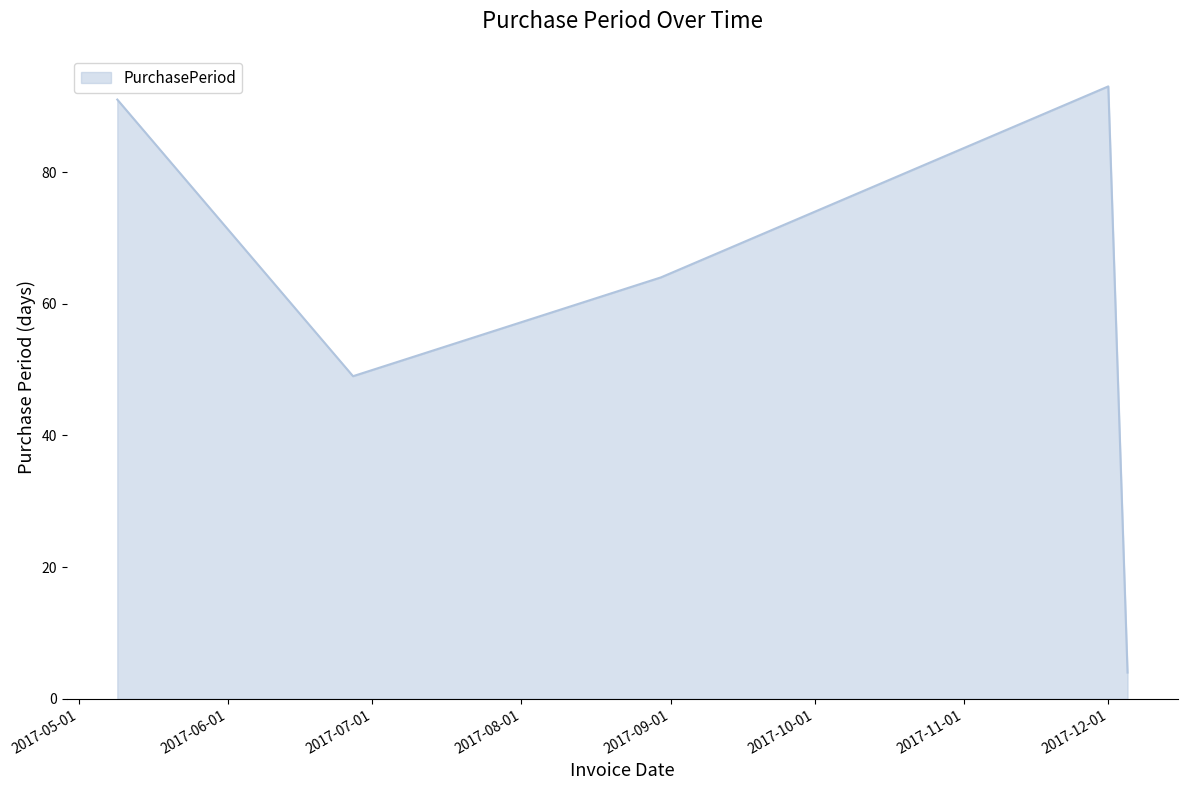

True or false: there are more than 1 points higher than both neighbors.

False